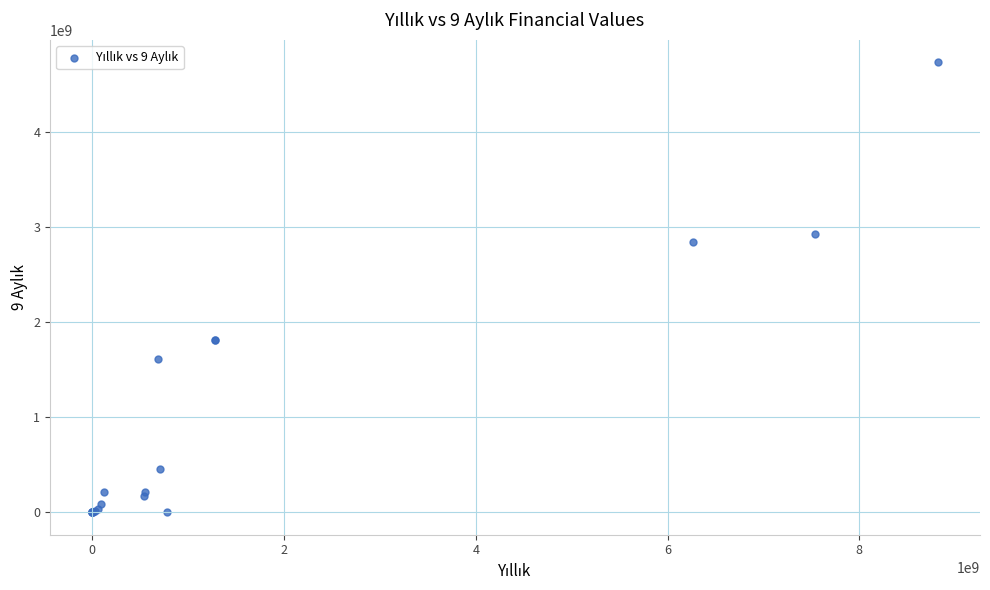

What Y value in the scatter plot is closest to 2367299523?

2840261801